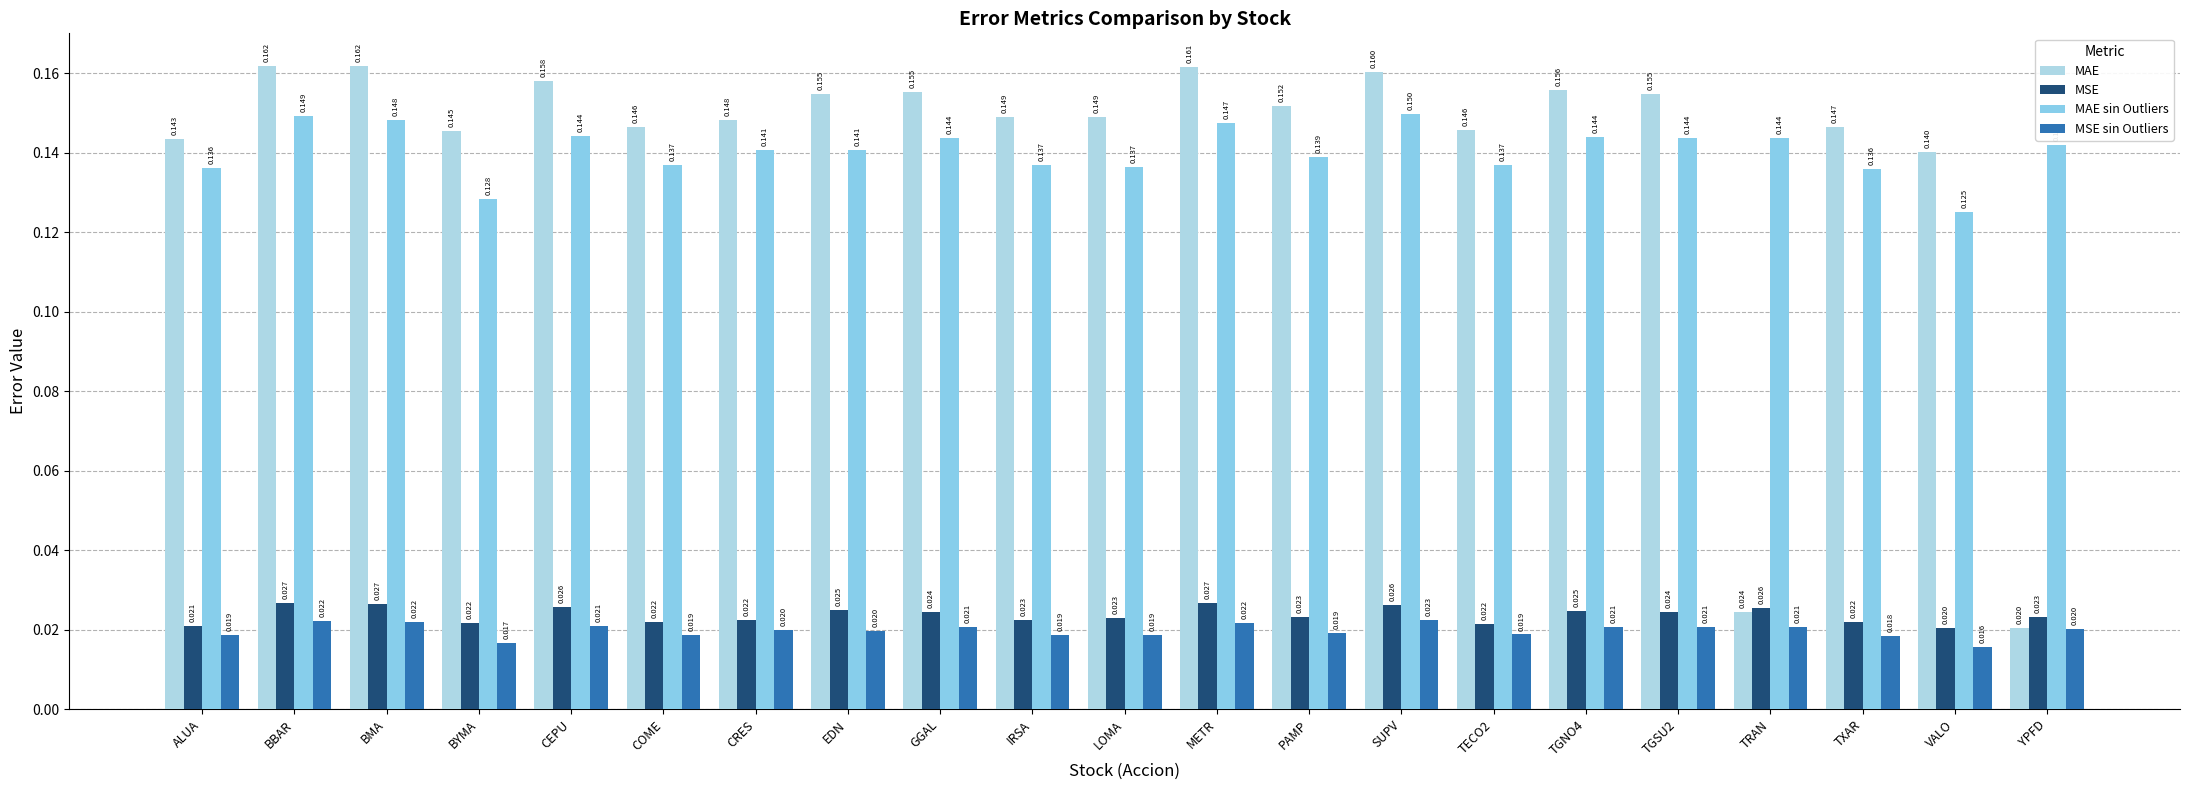

What are all the series names shown in the legend?

MAE, MSE, MAE sin Outliers, MSE sin Outliers